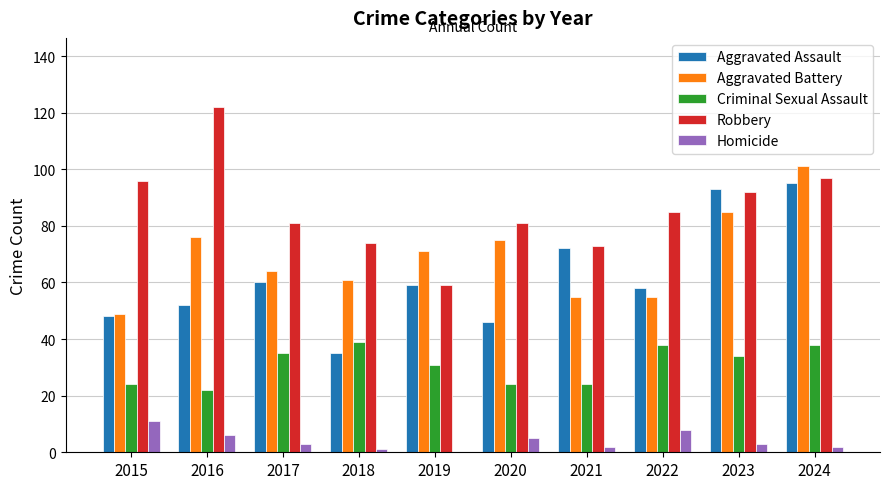

What is the difference between the Homicide values at 2016 and 2024?

4